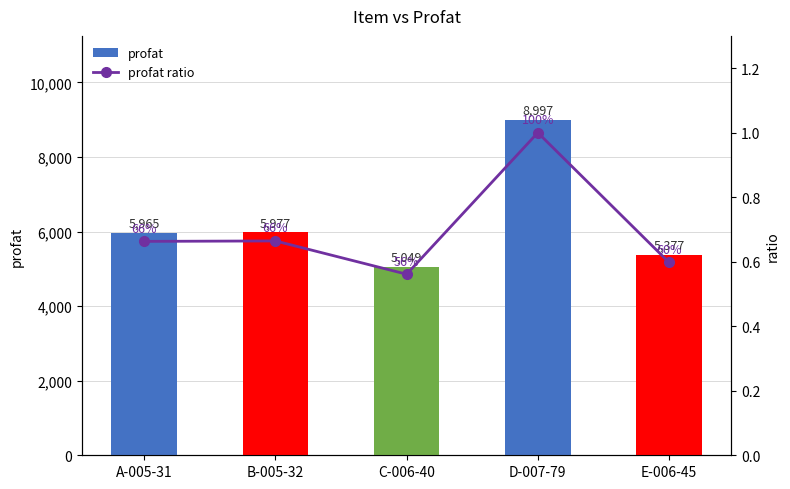

What is the difference between the highest and lowest values at E-006-45?

5376.7